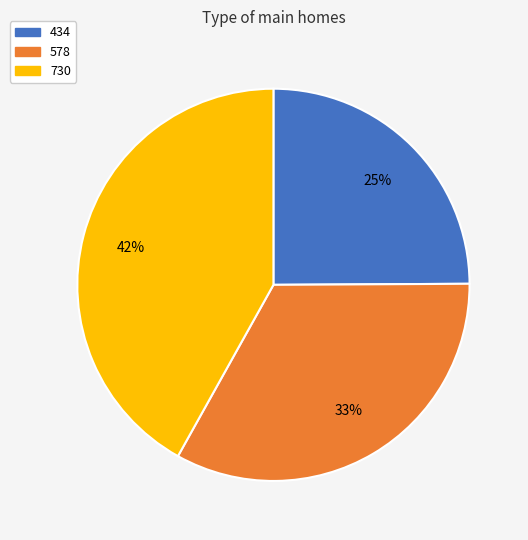

Which slice is the largest?

730